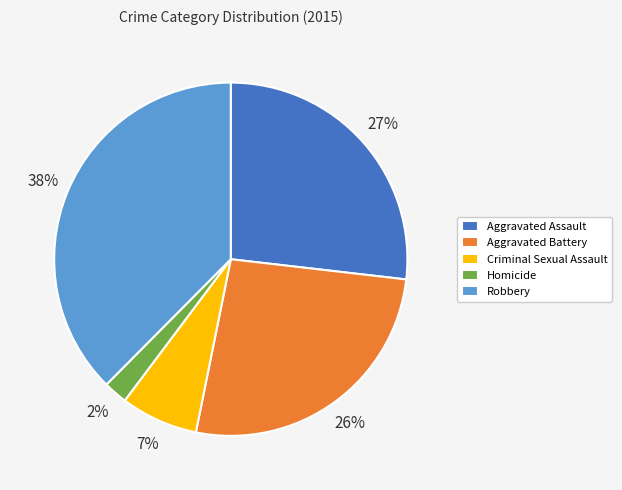

True or false: Robbery accounts for 38% of the total.

True